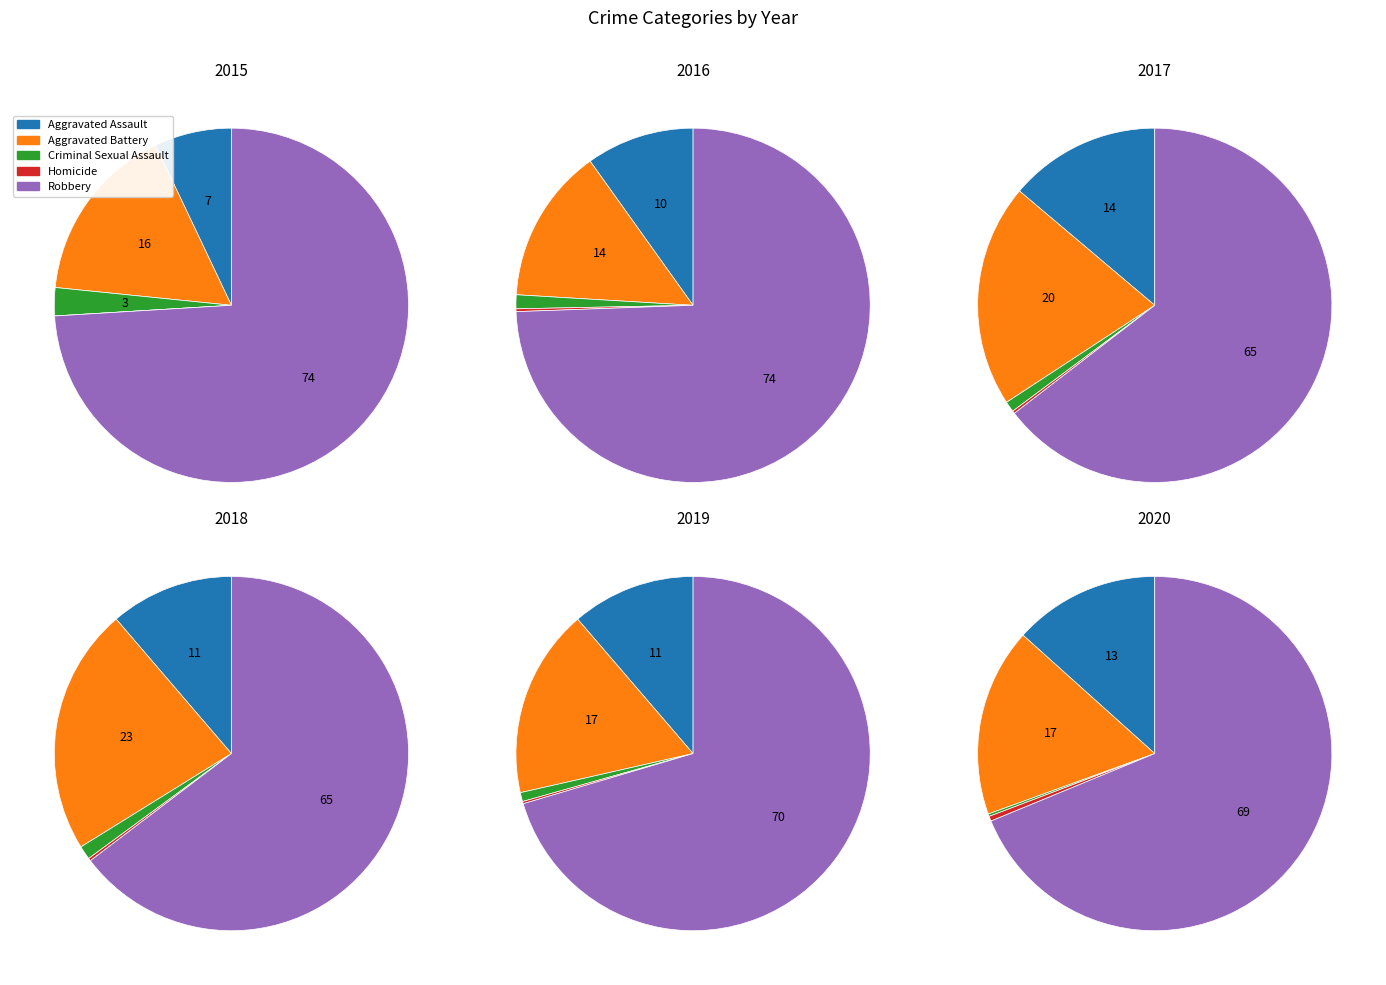

How much of the chart is everything except Homicide?

99.8%